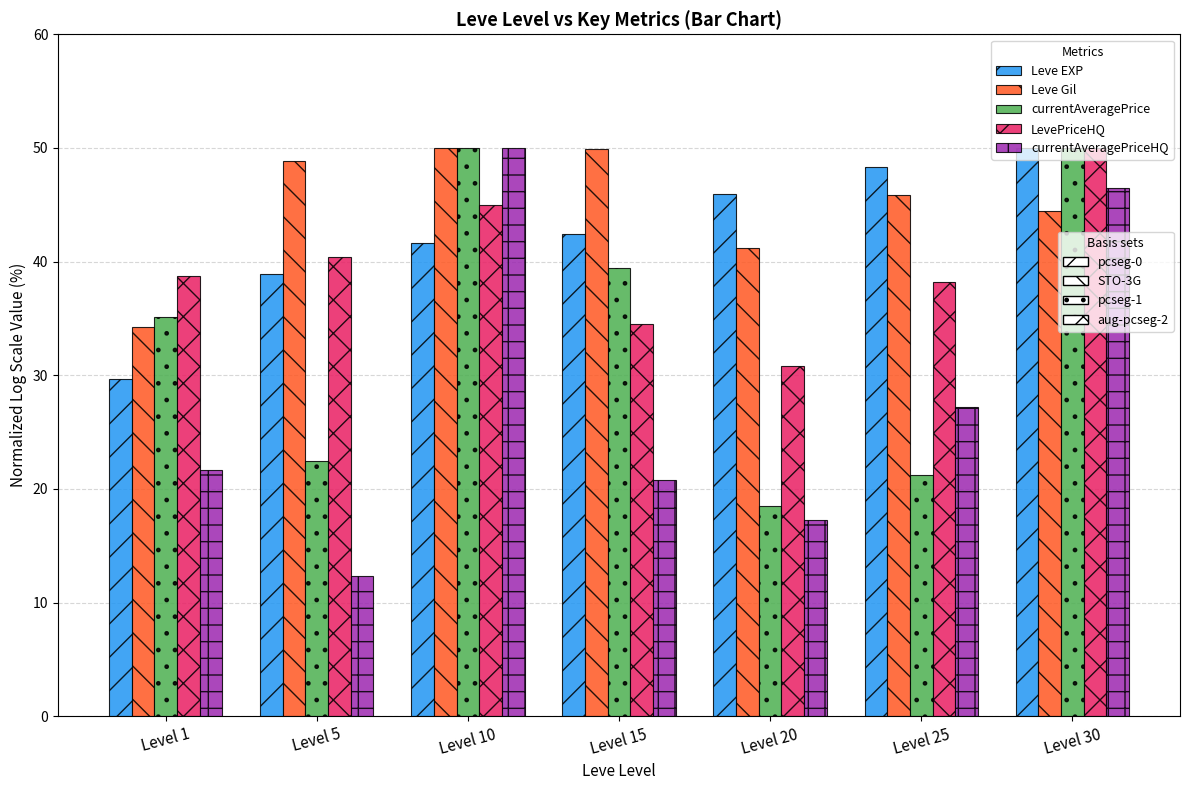

At which category is the sum across all series the highest?

Level 30